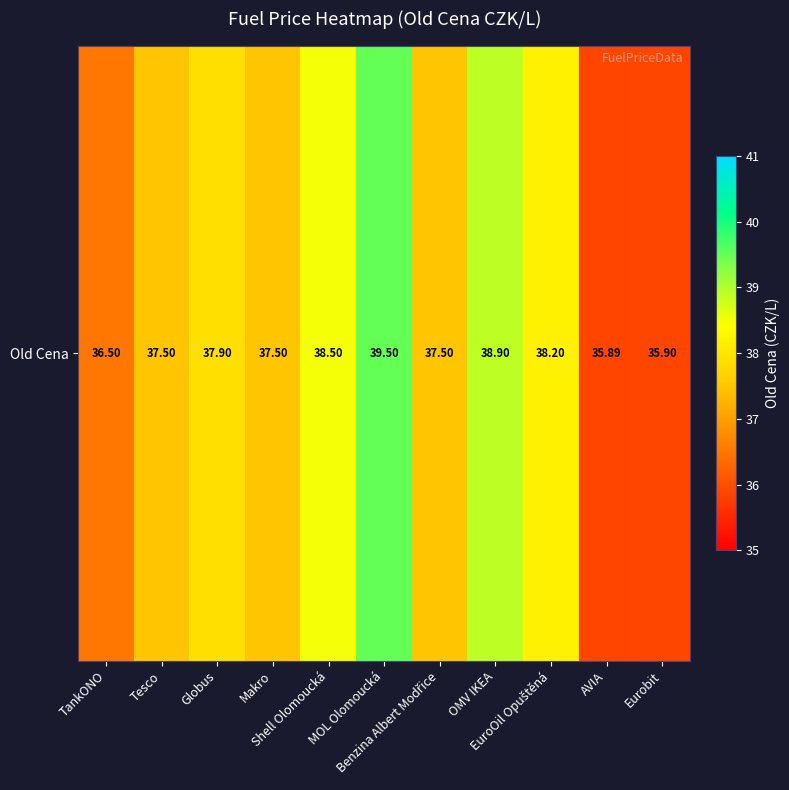

Reading right to left, what are all the values shown in this chart?

35.9	35.9	38.2	38.9	37.5	39.5	38.5	37.5	37.9	37.5	36.5